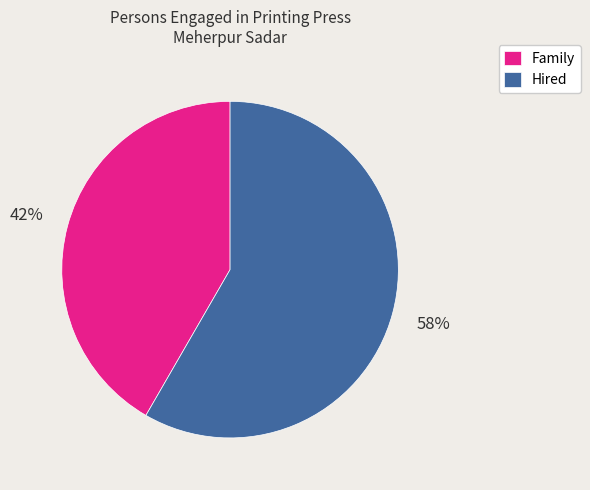

How many slices are in this pie chart?

2